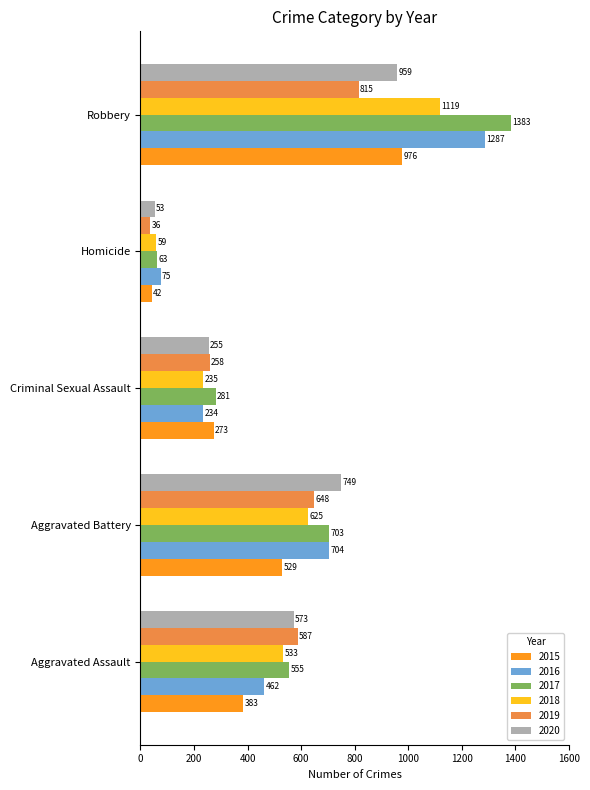

Rank the categories by 2018 value from lowest to highest.

Homicide, Criminal Sexual Assault, Aggravated Assault, Aggravated Battery, Robbery